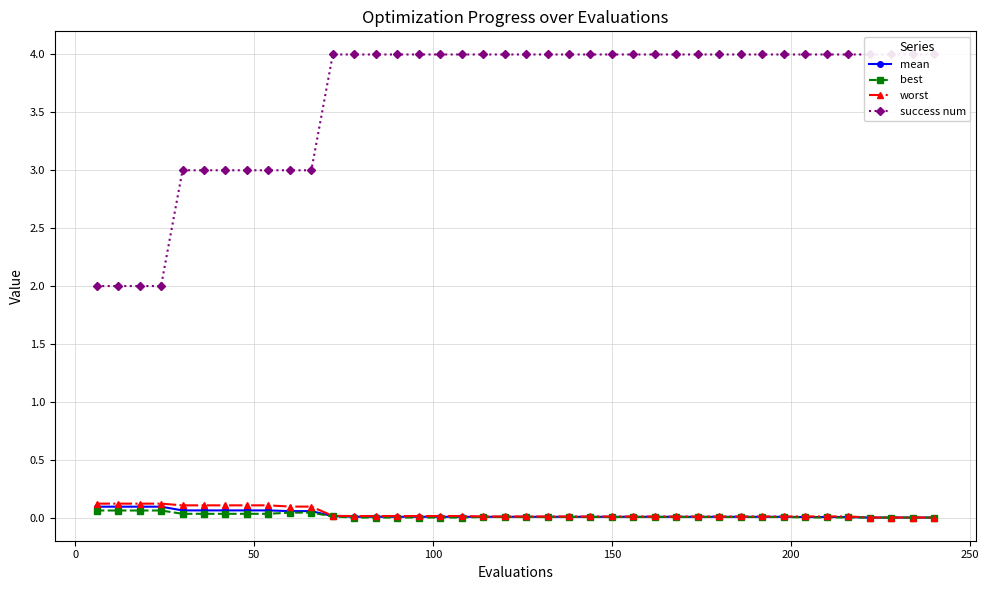

What is the difference between the maximum and second lowest values in the best series?

0.1